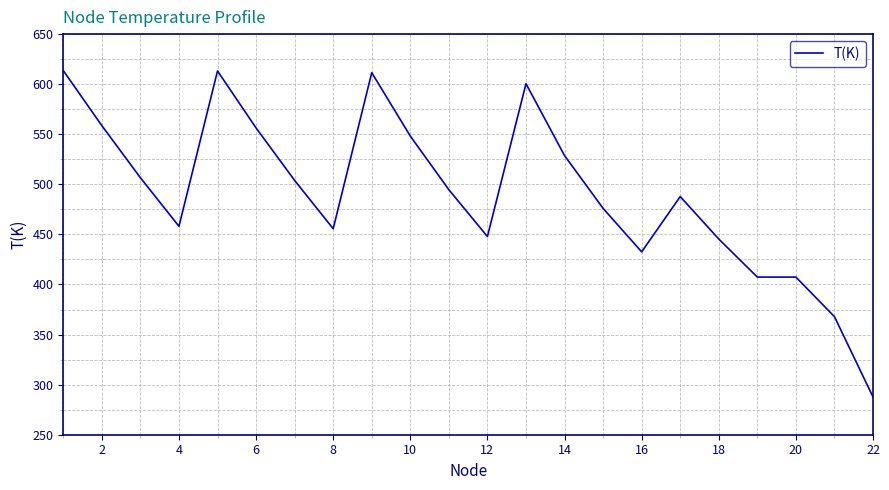

What is the smallest value displayed?

287.7